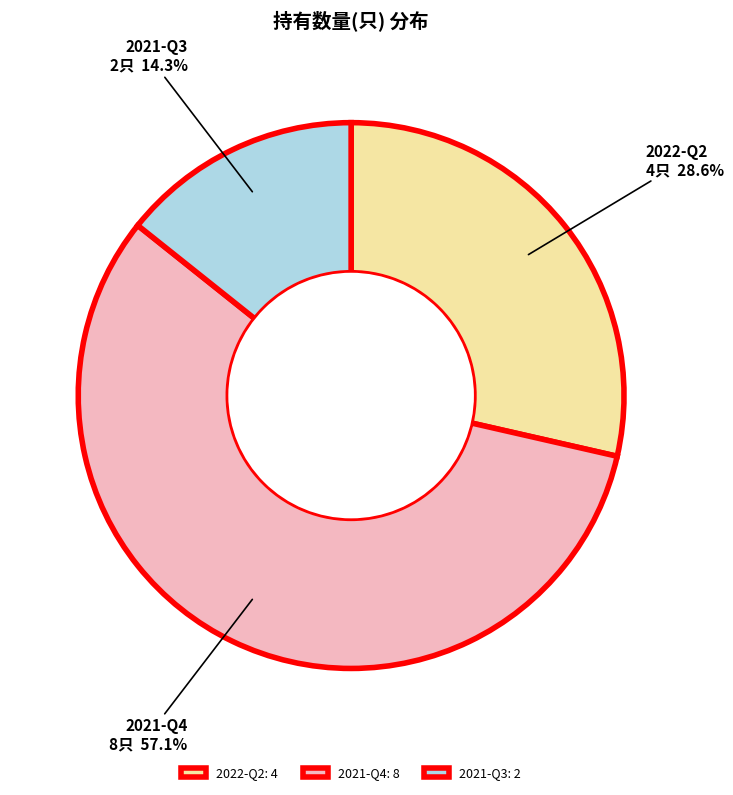

To the nearest percent, what percentage of the pie is 2022-Q2?

29%